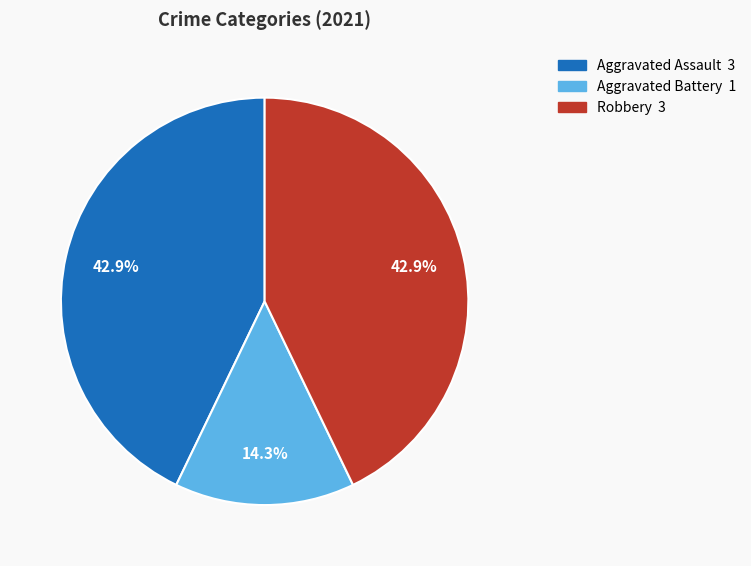

How many slices are in this pie chart?

3